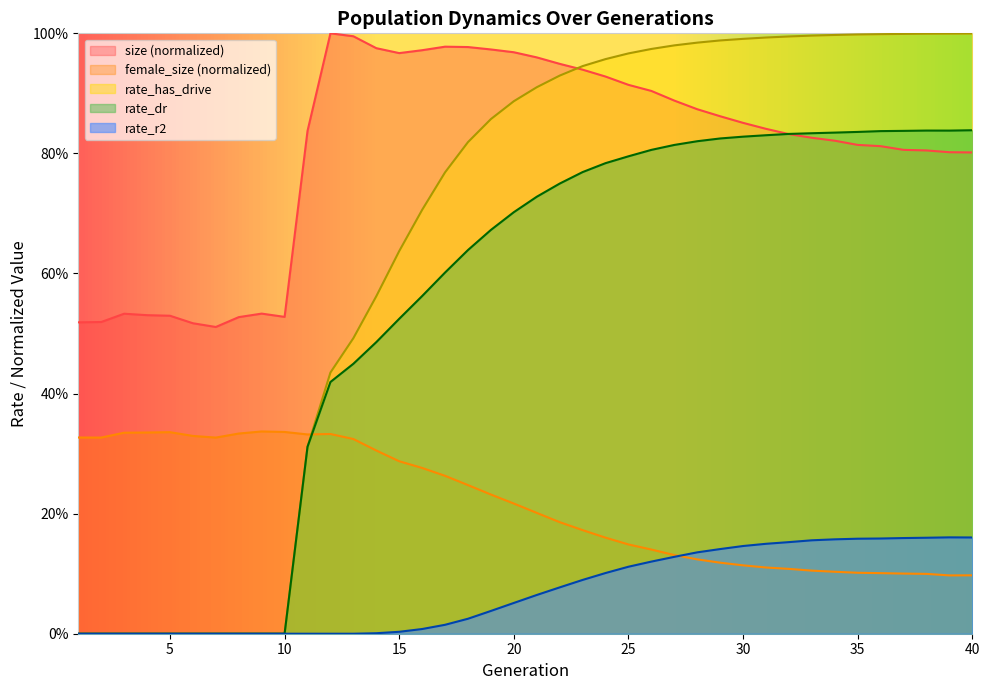

Rank the categories by female_size value from highest to lowest.

9, 10, 5, 4, 3, 8, 12, 11, 6, 1, 7, 2, 13, 14, 15, 16, 17, 18, 19, 20, 21, 22, 23, 24, 25, 26, 27, 28, 29, 30, 31, 32, 33, 34, 35, 36, 37, 38, 40, 39